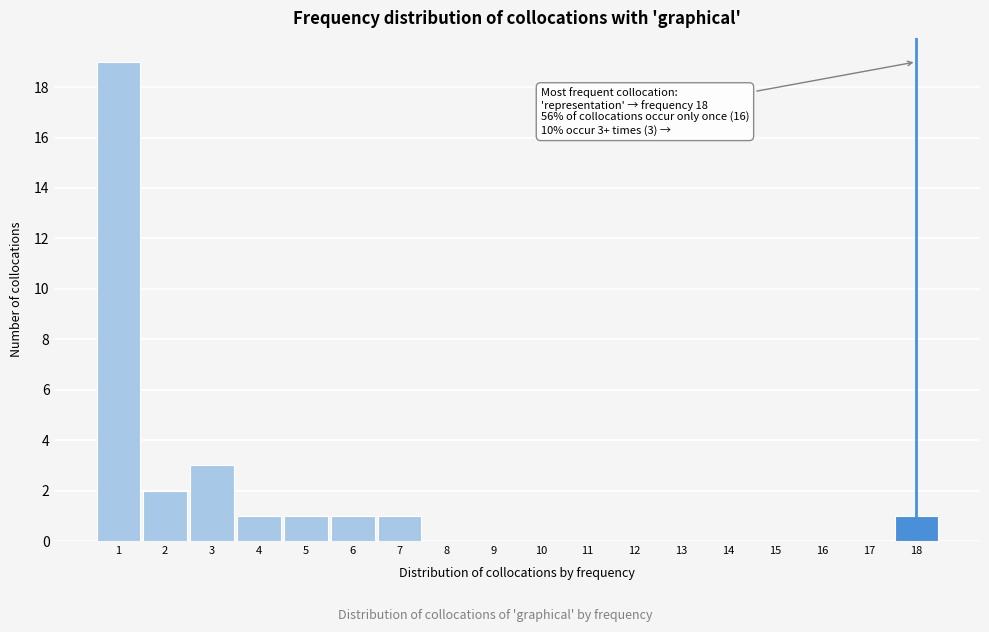

Over which range of the x-axis is the bar tallest?

0.5 to 1.5